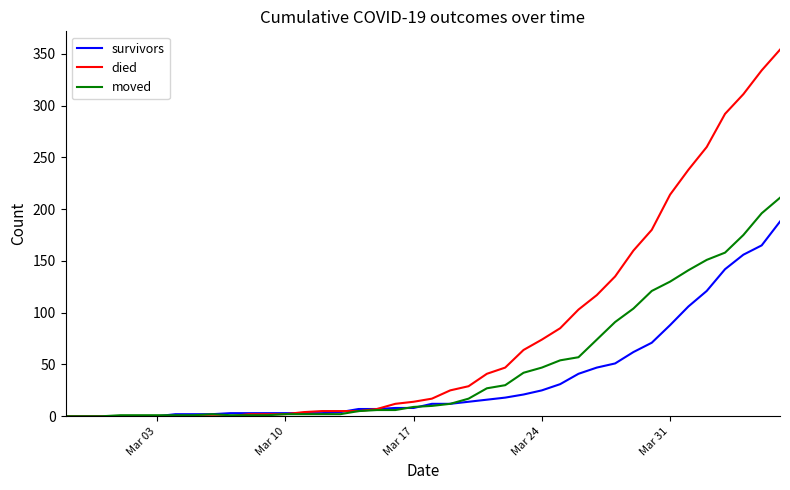

Which series has the largest range (max minus min)?

died